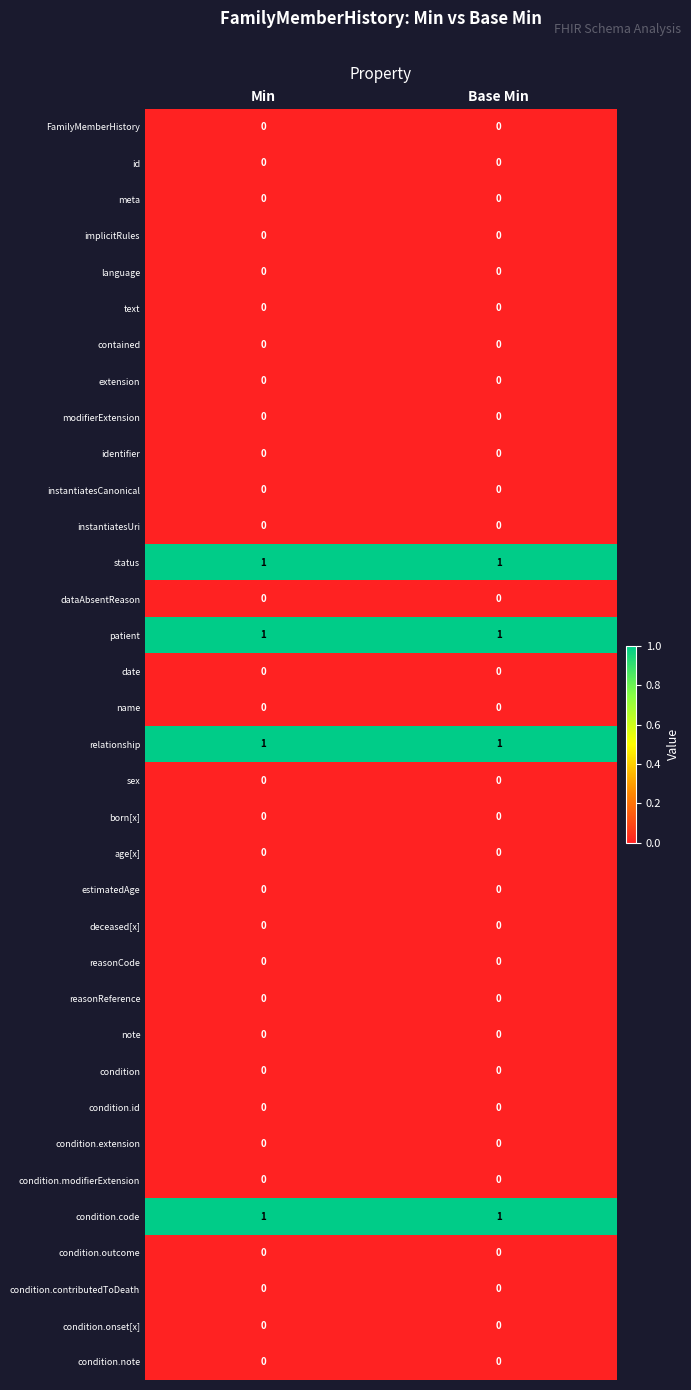

Is the value of reasonCode at Base Min greater than the value of patient at Min?

No